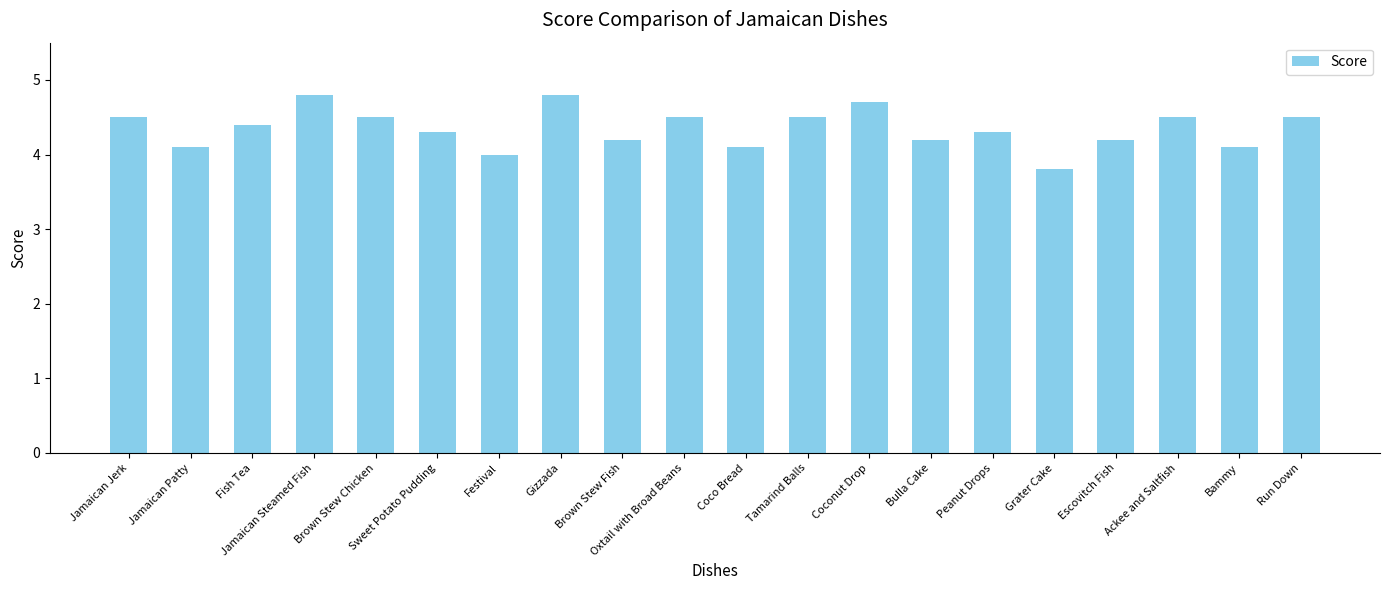

Reading left to right, transcribe all the data shown in this chart.

4.5	4.1	4.4	4.8	4.5	4.3	4.0	4.8	4.2	4.5	4.1	4.5	4.7	4.2	4.3	3.8	4.2	4.5	4.1	4.5